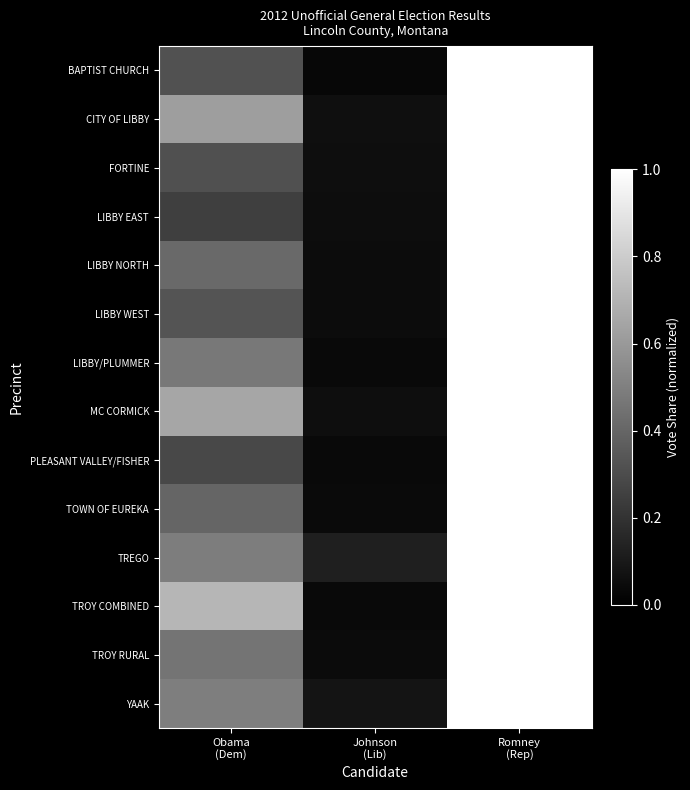

List the series in order of their peak value, highest first.

BAPTIST CHURCH, CITY OF LIBBY, FORTINE, LIBBY EAST, LIBBY NORTH, LIBBY WEST, LIBBY/PLUMMER, MC CORMICK, PLEASANT VALLEY/FISHER, TOWN OF EUREKA, TREGO, TROY COMBINED, TROY RURAL, YAAK